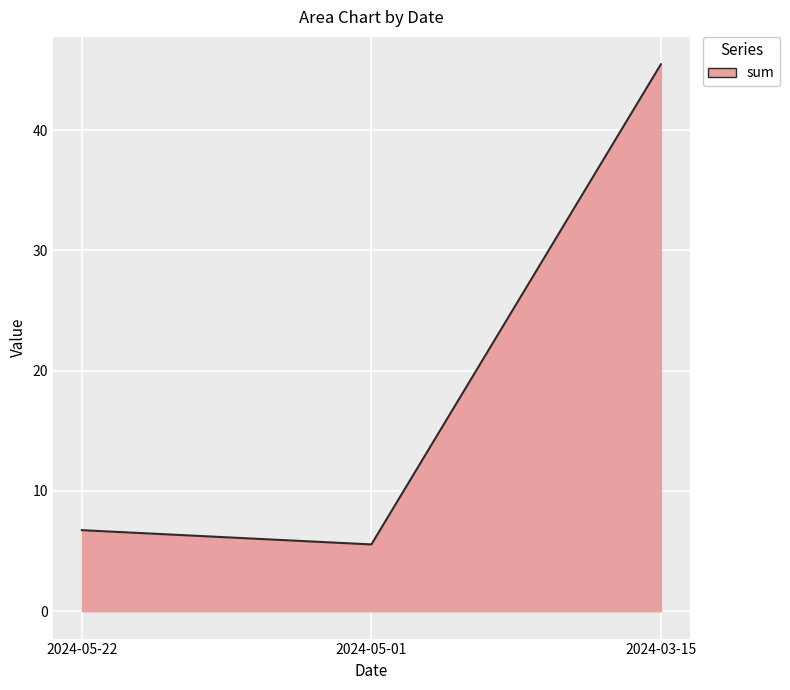

What is the greatest value displayed?

45.5